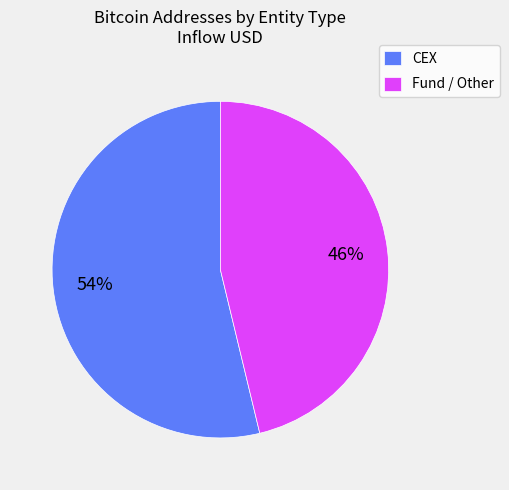

Is there a majority slice in this chart?

Yes